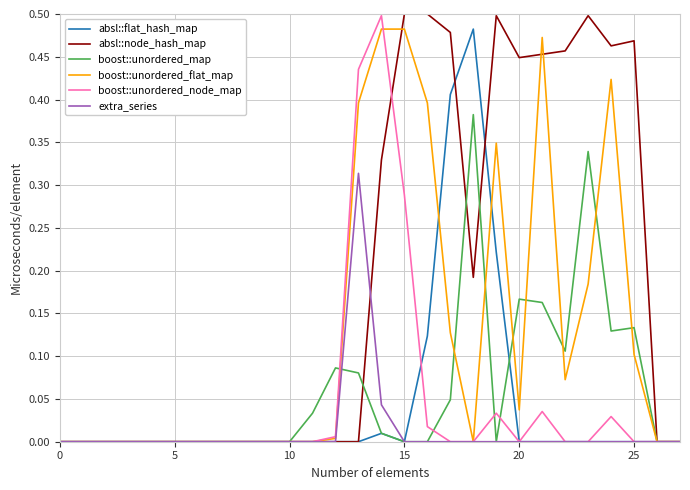

Which series has the largest total across all categories?

absl::node_hash_map